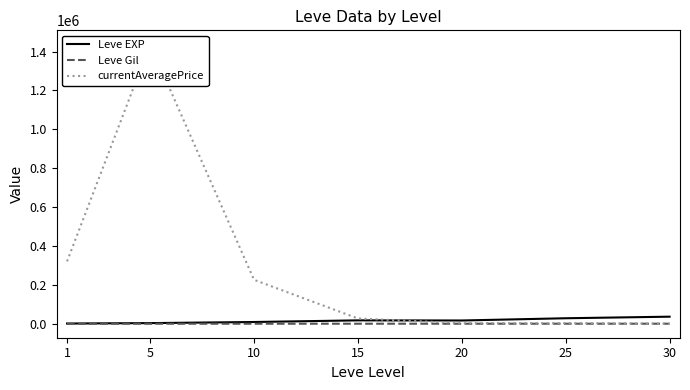

How many data points in Leve EXP are less than 16865?

3